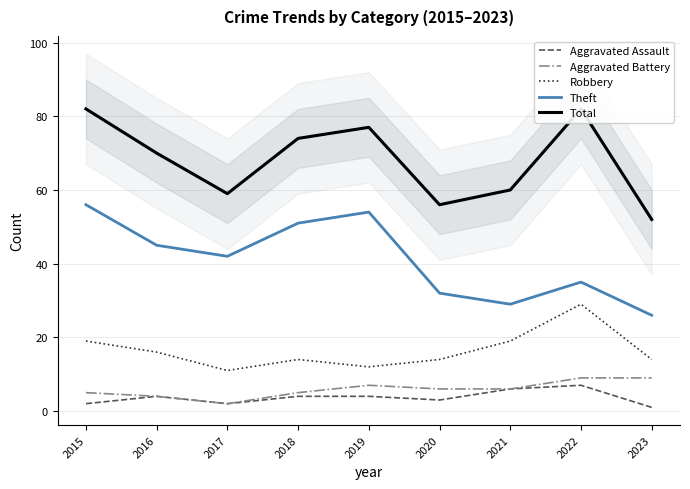

Rank the series by their maximum value, from highest to lowest.

Total, Theft, Robbery, Aggravated Battery, Aggravated Assault